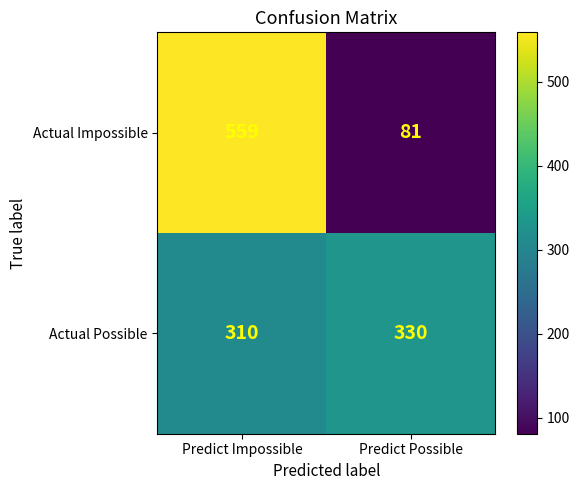

Is the value of Actual Possible at Predict Impossible greater than the value of Actual Impossible at Predict Possible?

Yes